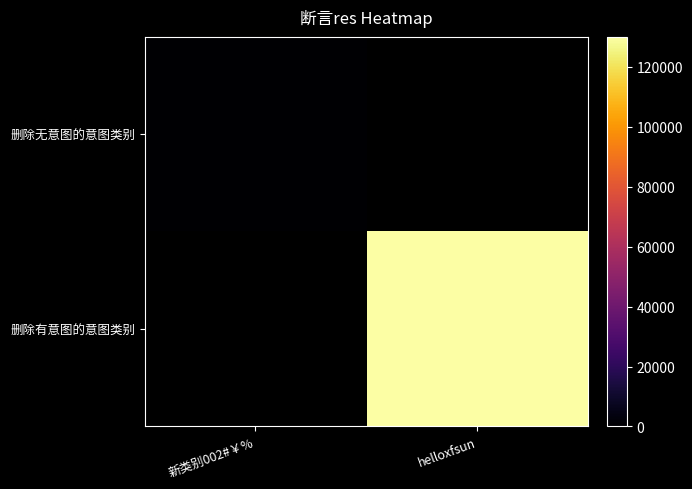

Which category has the lowest value in the 删除有意图的意图类别 series?

新类别002#￥%